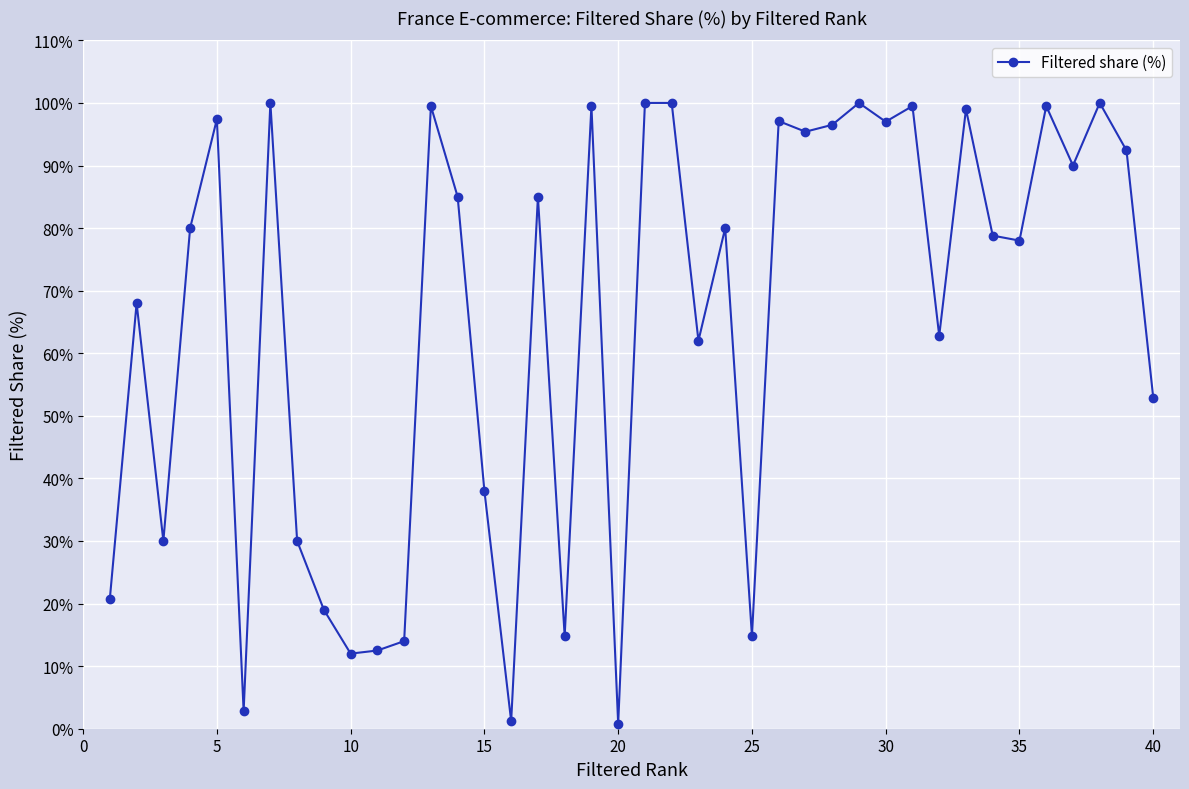

What is the maximum value shown in the chart?

100.0